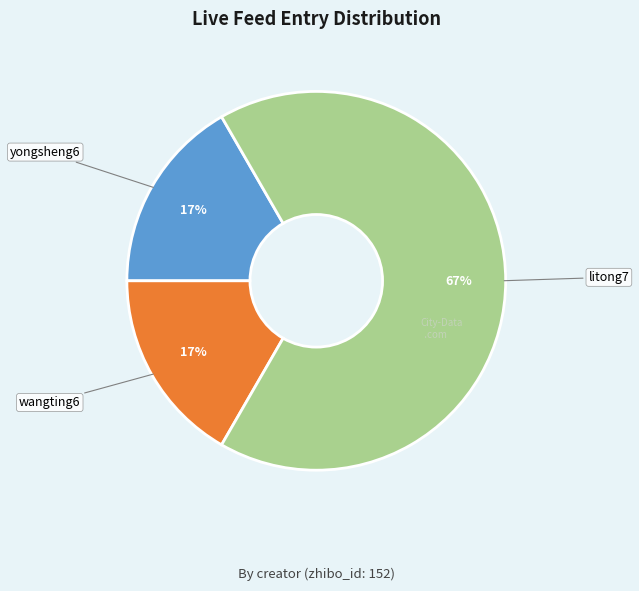

Does any single category account for the majority?

Yes